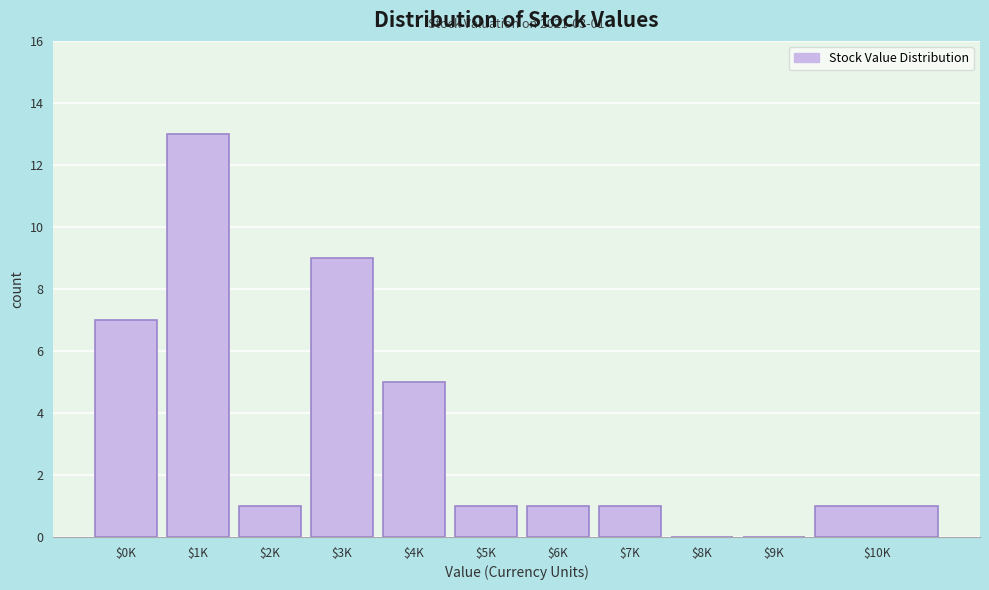

Which category has the highest value across all series?

$1K